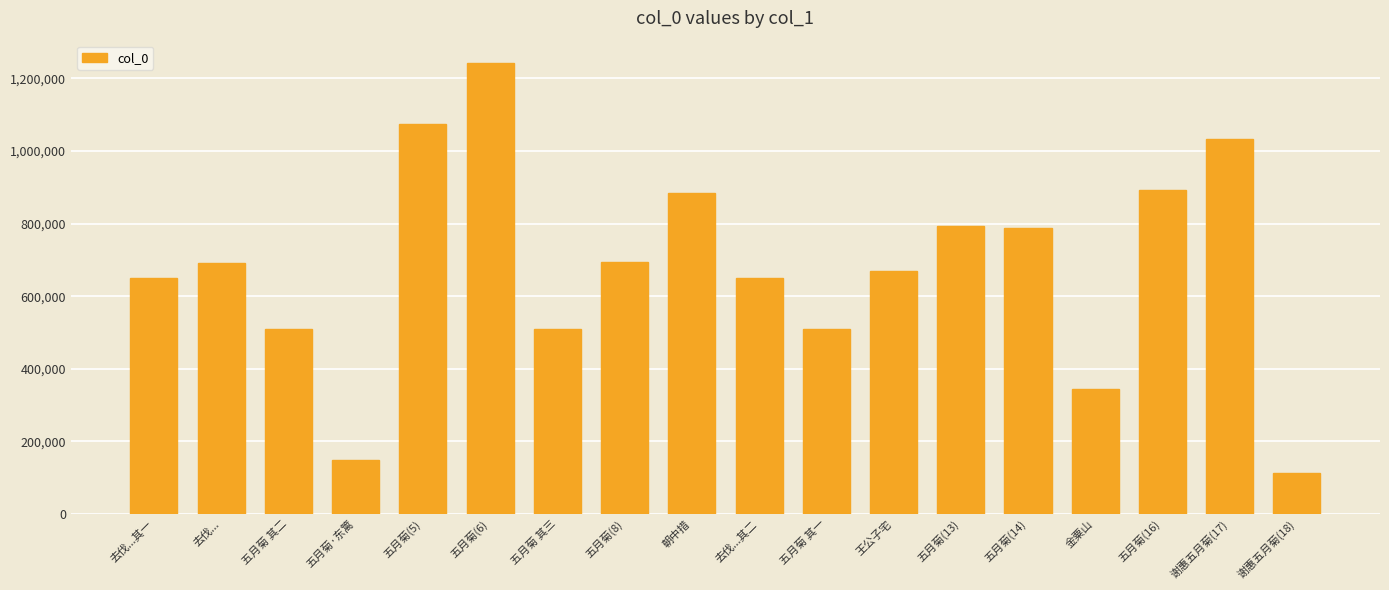

How many categories are shown in the chart?

18